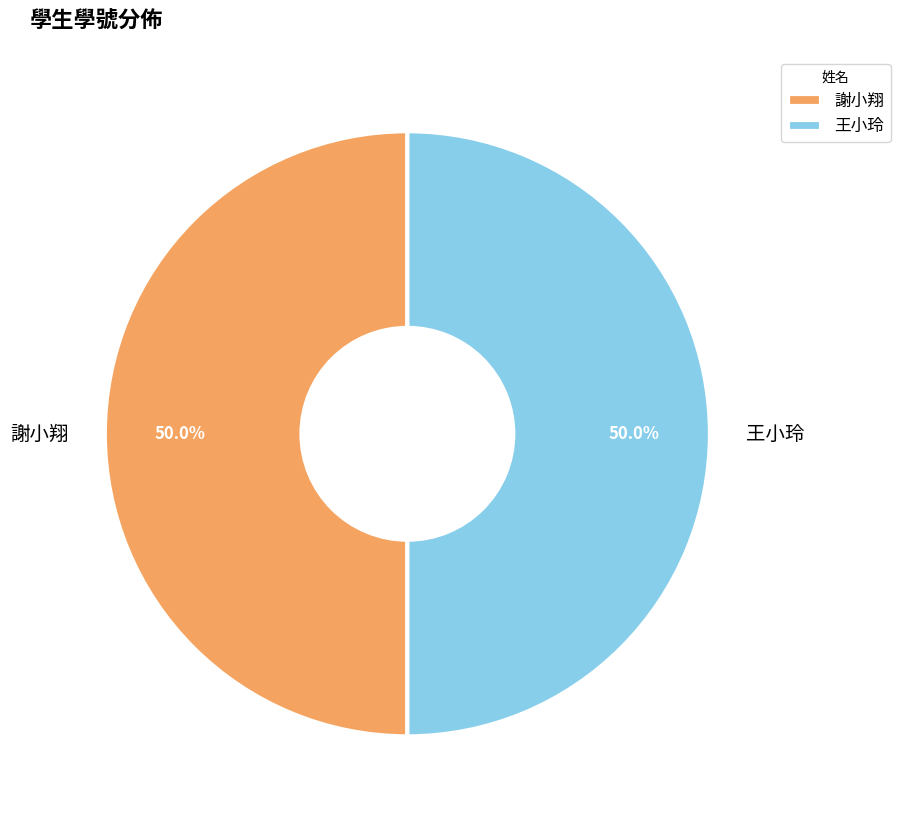

What percentage is NOT represented by 謝小翔?

50.0%